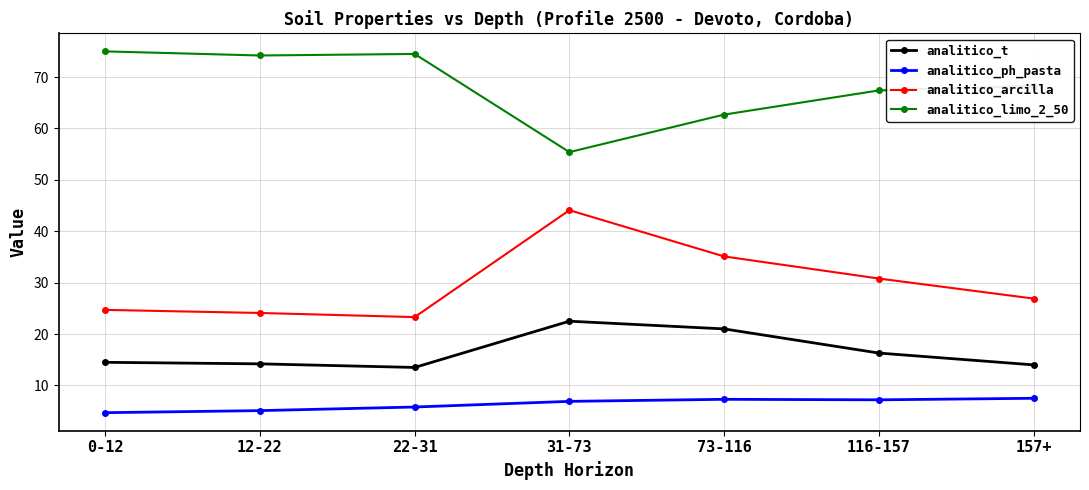

What is the spread (max minus min) of values at 157+?

60.8